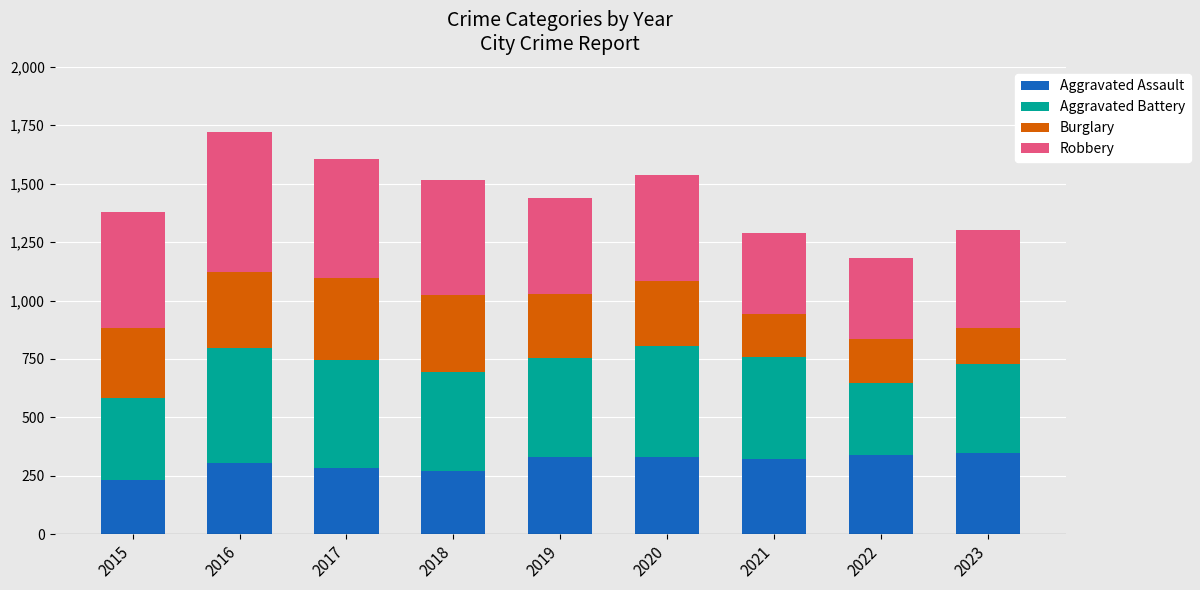

What is the average value of the Aggravated Assault series?

307